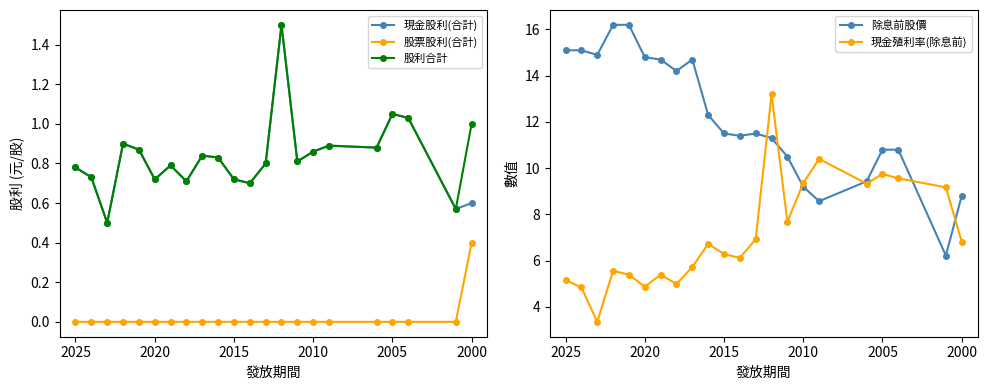

The value of 現金股利(合計) at 8 is 1.2. True or false?

False